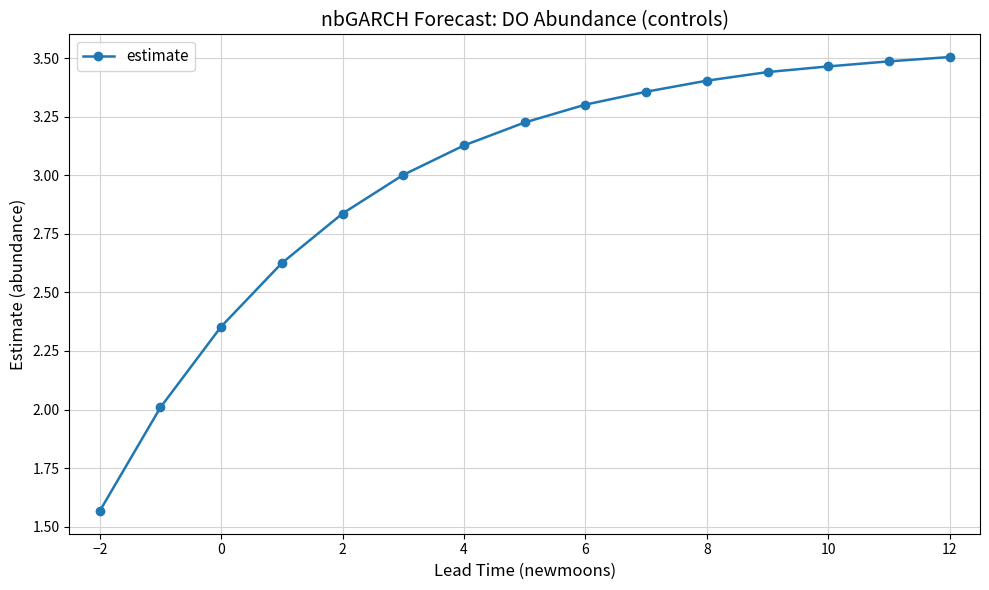

What is the average value?

3.0